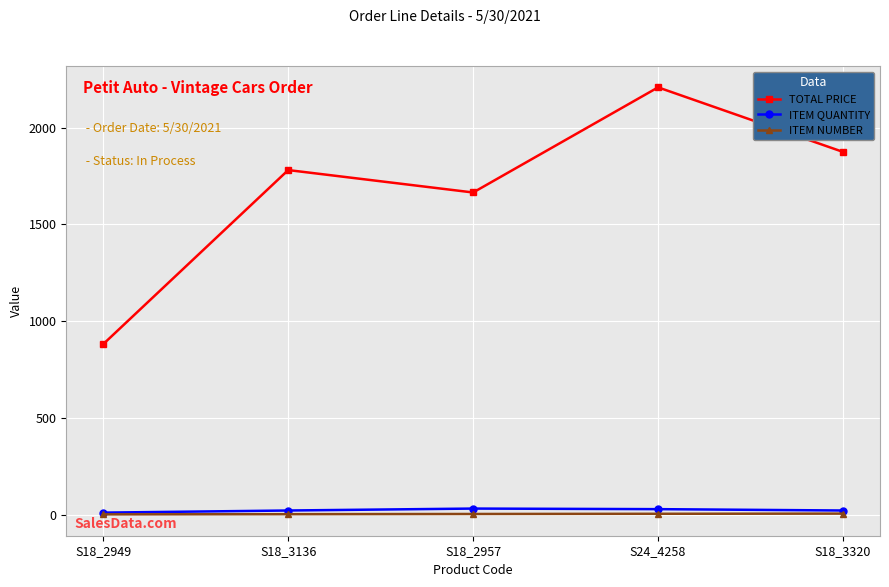

How many lines are shown in the chart?

3